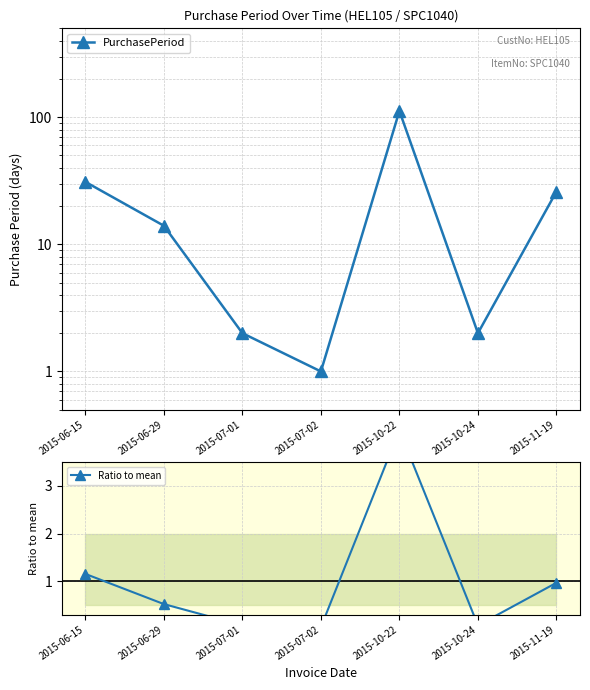

At which category does Ratio to mean reach its first local peak?

2015-10-22